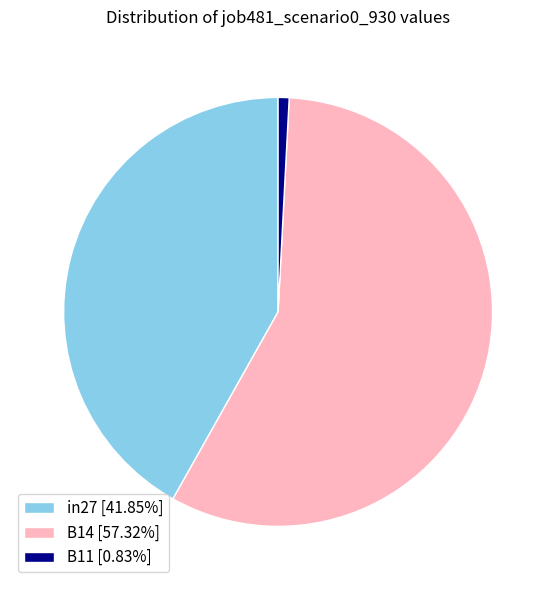

Is the sum of B11 [0.83%] and B14 [57.32%] greater than half?

Yes